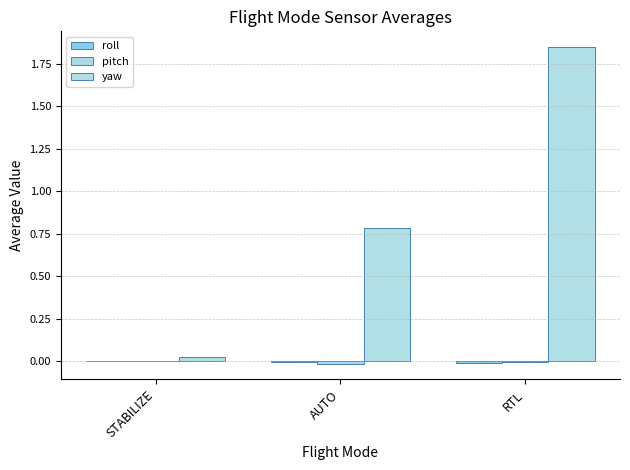

Which series has the largest total across all categories?

yaw